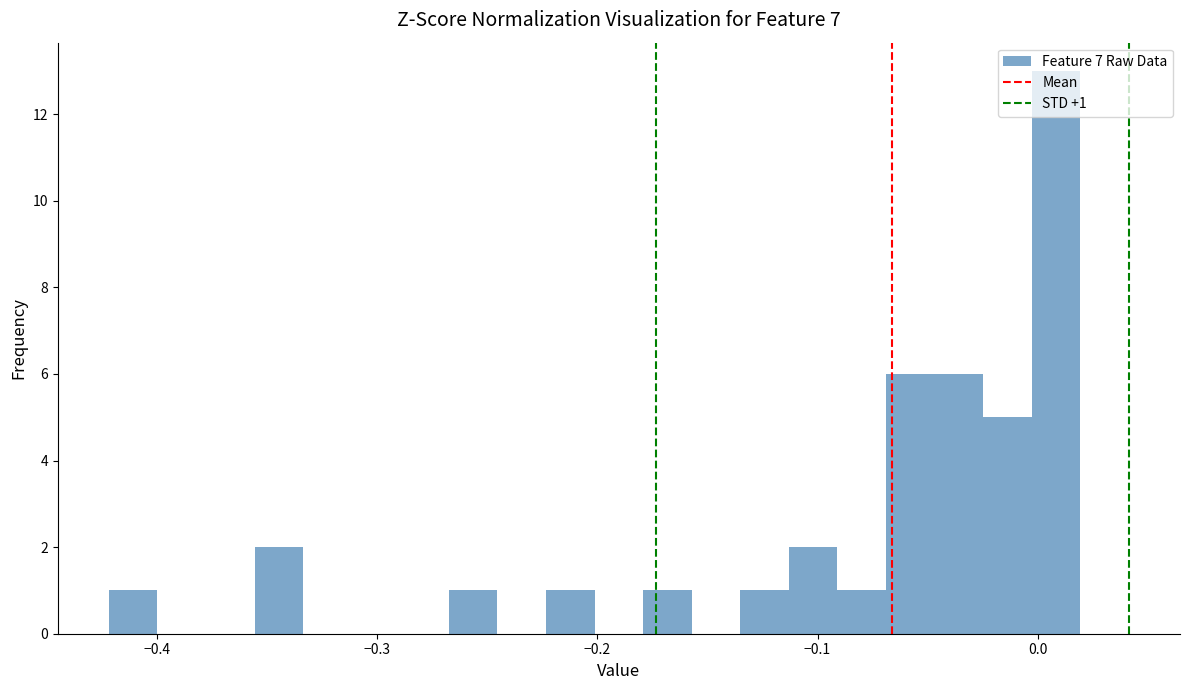

Read against the x-axis, roughly where is the centre of the tallest bar?

0.01